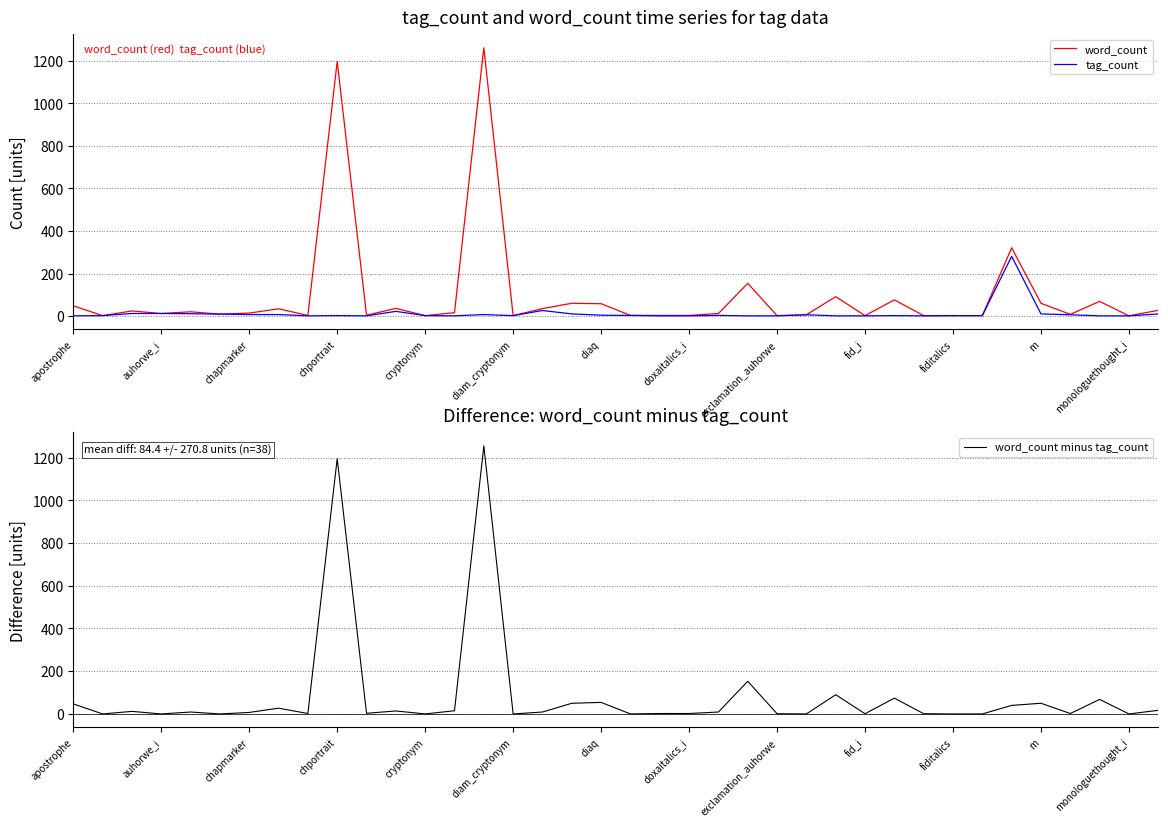

Reading left to right, extract all data points from this chart.

word_count: 48	2	24	12	20	9	14	34	3	1197	4	36	2	16	1262	2	35	60	58	3	3	3	12	154	2	6	91	2	76	2	2	2	321	60	8	69	1	27
tag_count: 1	2	12	12	11	9	7	7	1	2	1	22	2	1	7	2	26	10	4	3	1	1	3	1	1	6	1	1	2	1	2	2	281	10	6	1	1	10
word_count minus tag_count: 47	0	12	0	9	0	7	27	2	1195	3	14	0	15	1255	0	9	50	54	0	2	2	9	153	1	0	90	1	74	1	0	0	40	50	2	68	0	17